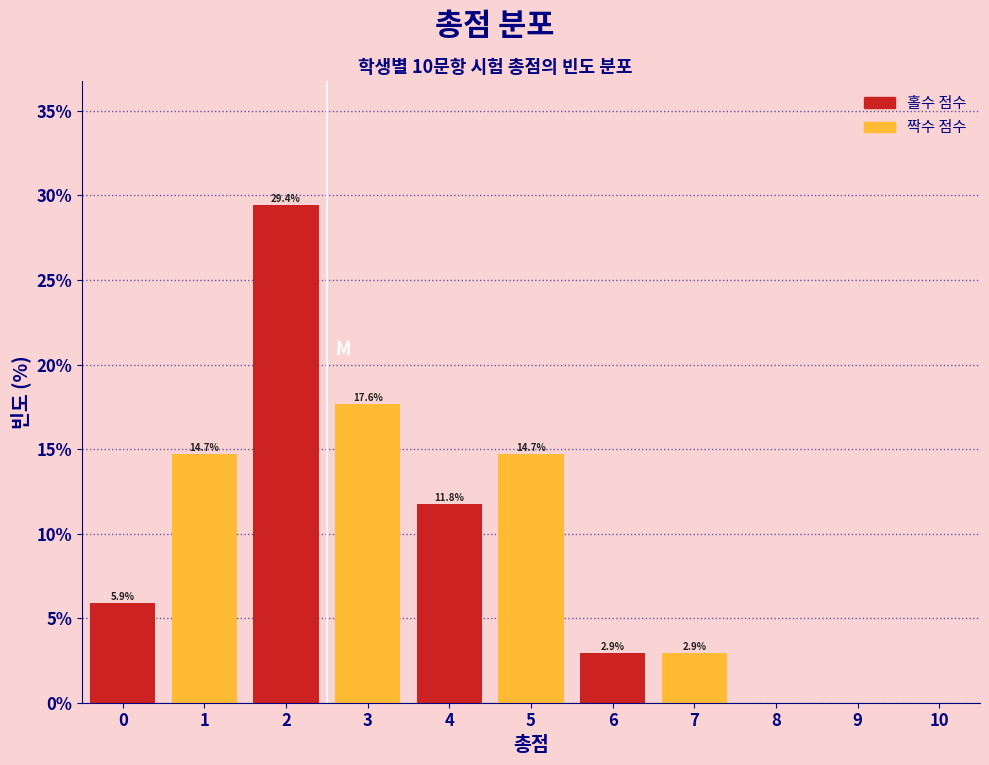

Which range on the x-axis has the tallest bar?

1.5 to 2.5